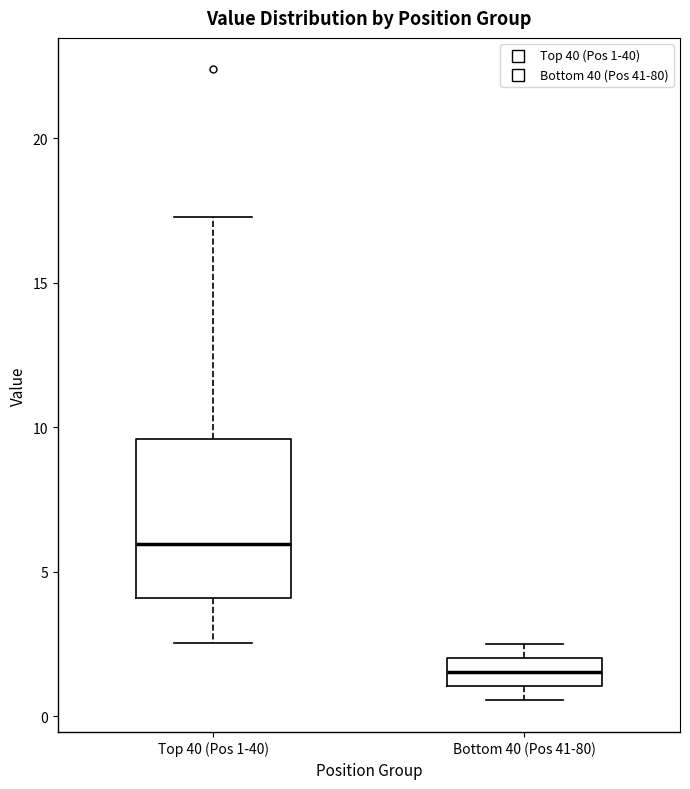

Where does the median line of the box for Bottom 40 (Pos 41-80) sit on the y-axis? The values are not printed on the chart, so give them approximately, as read against the axis.

1.5